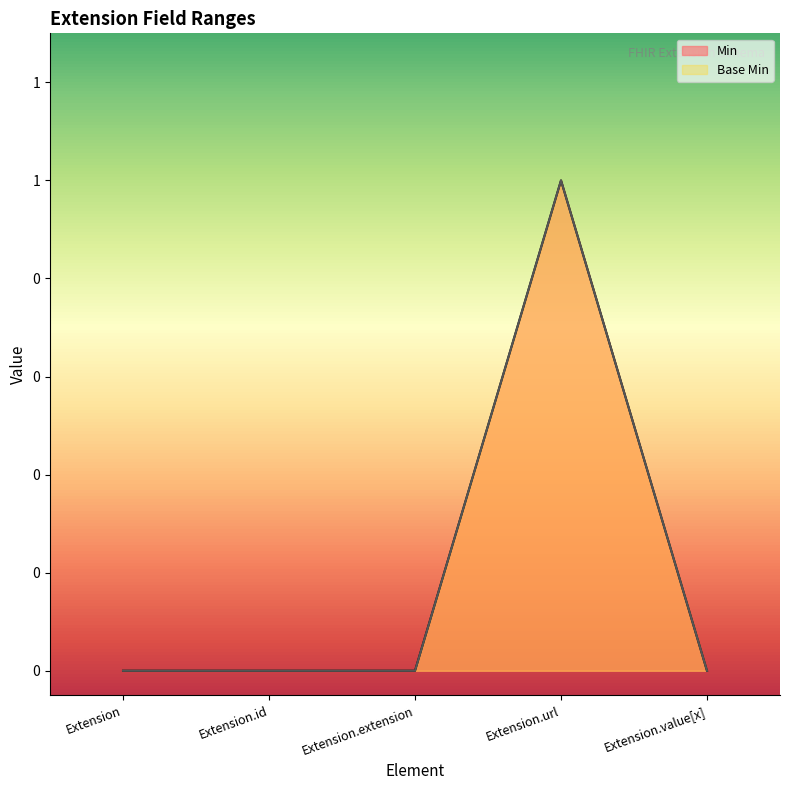

Reading left to right, list all the values displayed in this chart.

Min: 0	0	0	1	0
Base Min: 0	0	0	1	0